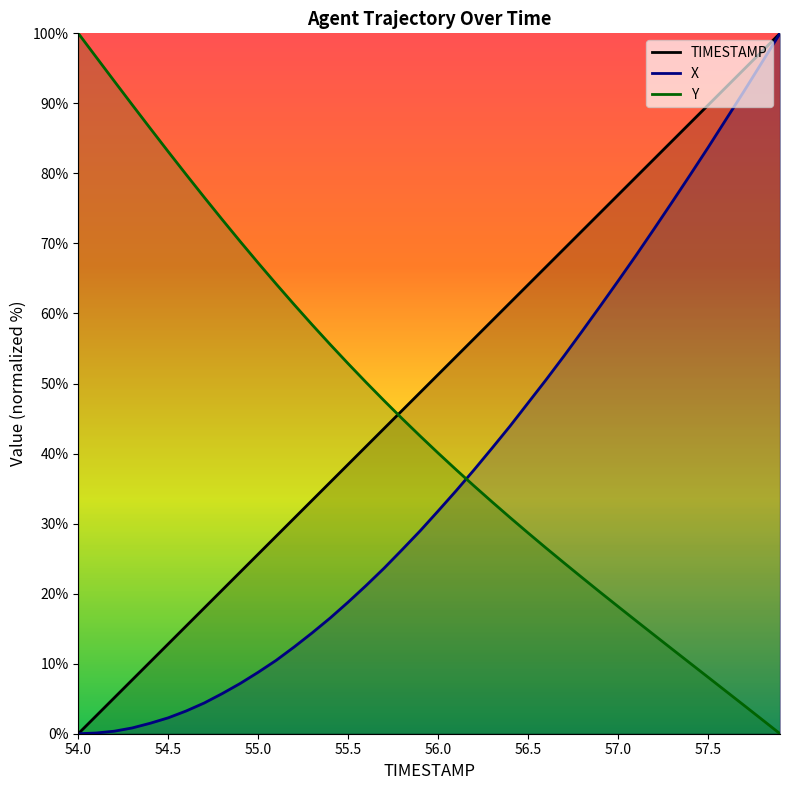

How many values in the Y series exceed 42?

20